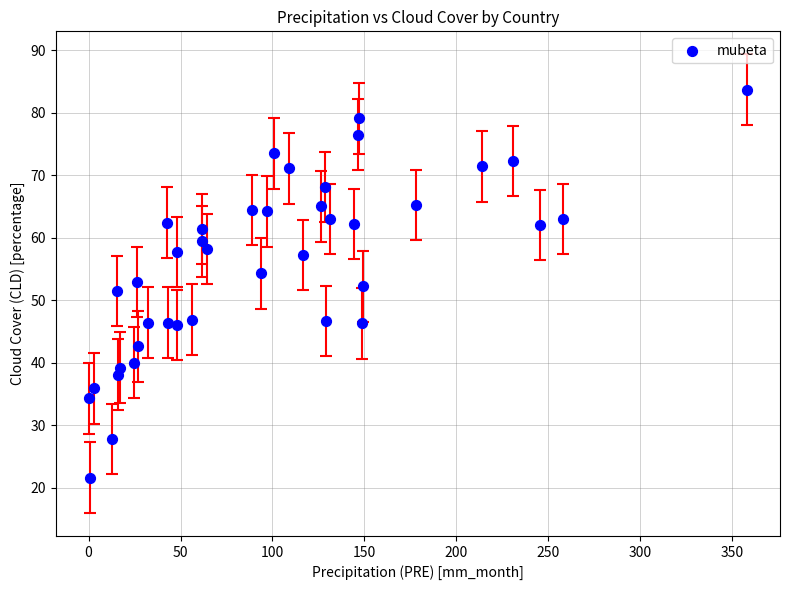

What is the range of Y values (max minus min)?

62.1